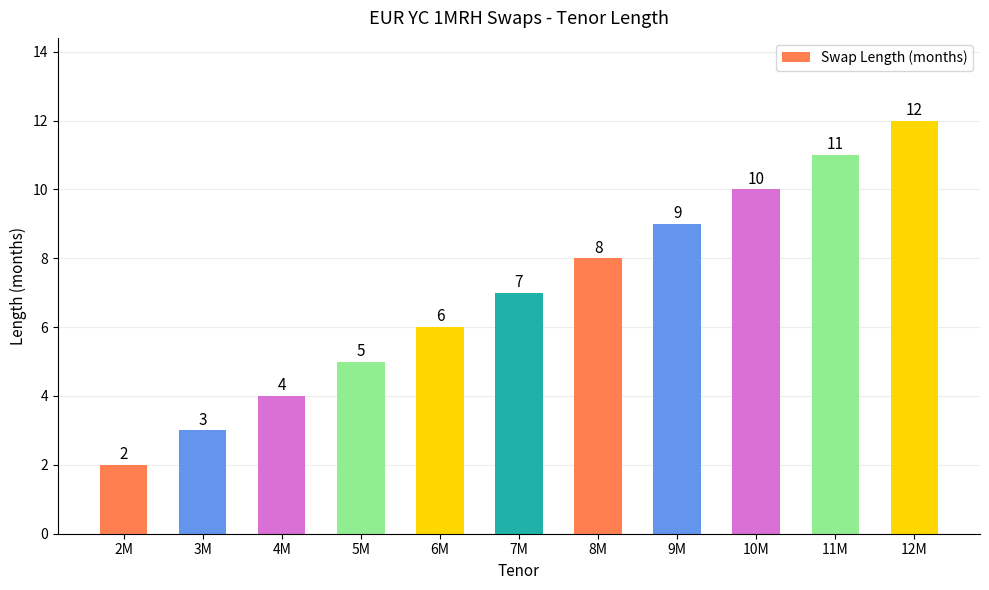

Is it true that the value at 6M is 2?

False